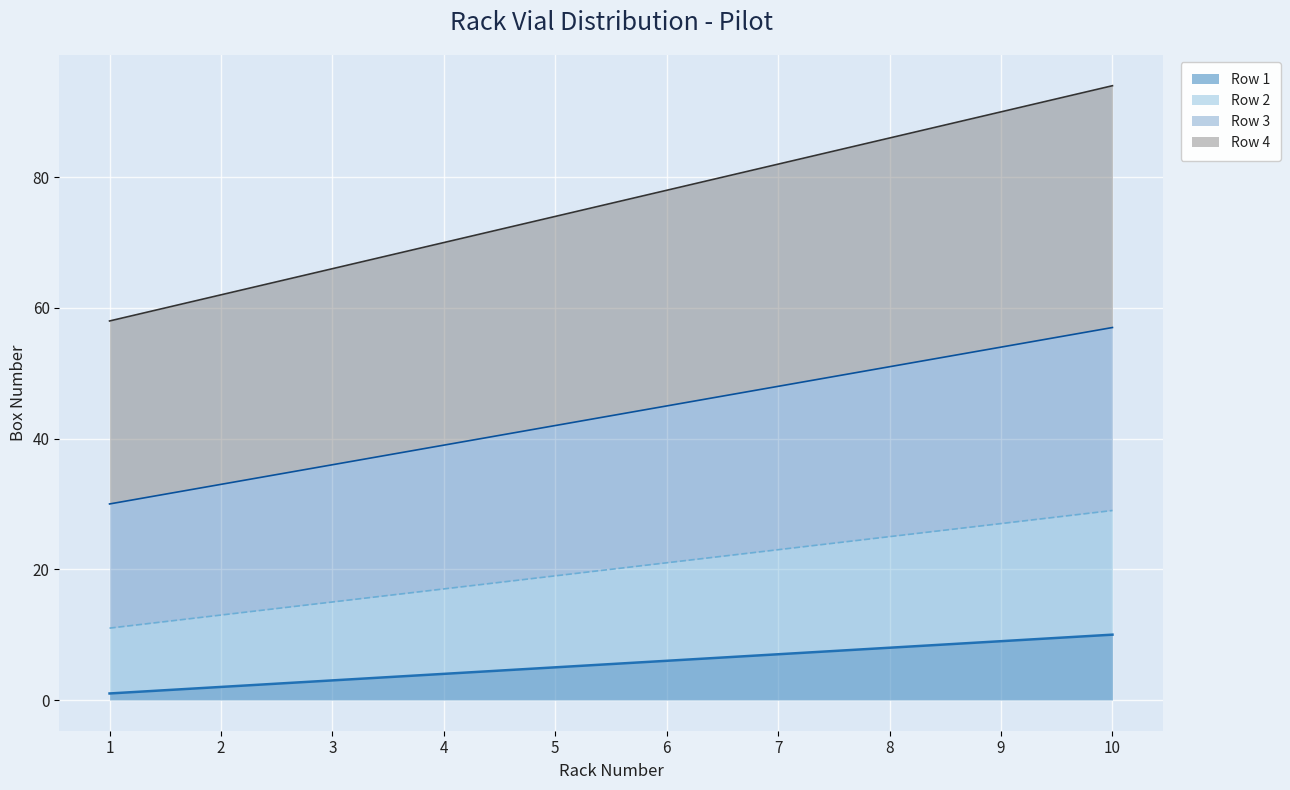

The value of Row 2 at 10 is 10. True or false?

False